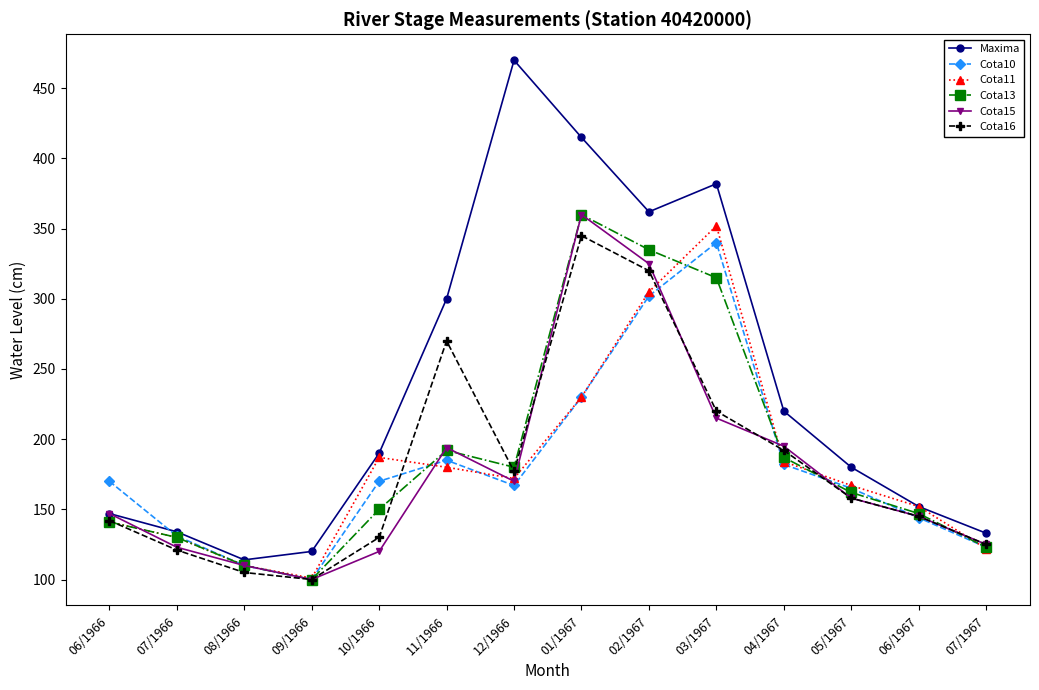

At which label is Maxima closest to 292?

11/1966